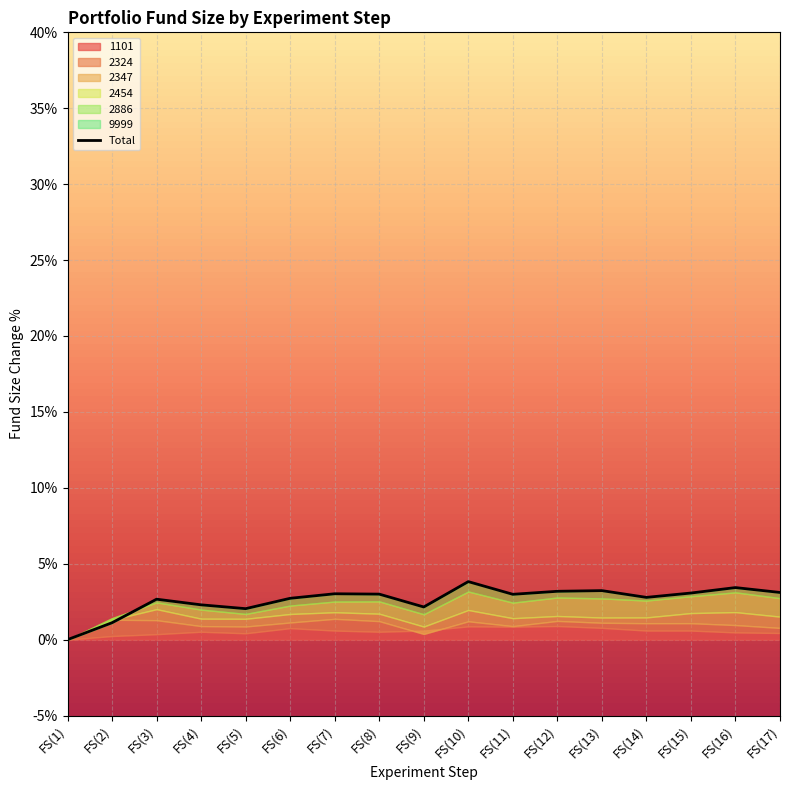

Reading left to right, extract all data points from this chart.

FS(1)=0.0	FS(2)=1.1	FS(3)=2.7	FS(4)=2.3	FS(5)=2.0	FS(6)=2.7	FS(7)=3.0	FS(8)=3.0	FS(9)=2.2	FS(10)=3.8	FS(11)=3.0	FS(12)=3.2	FS(13)=3.2	FS(14)=2.8	FS(15)=3.1	FS(16)=3.4	FS(17)=3.1